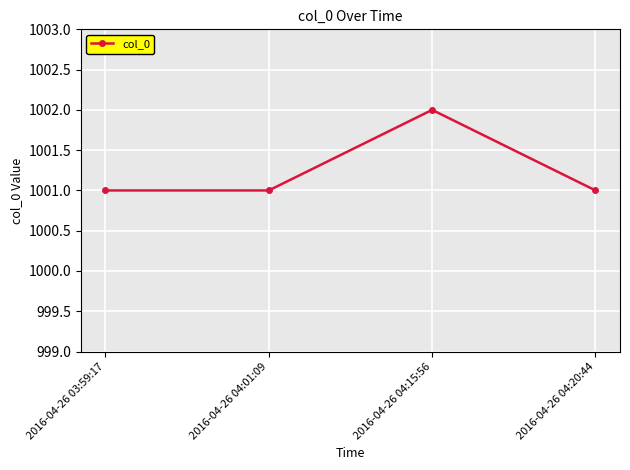

What is the difference between the maximum and second lowest values?

1